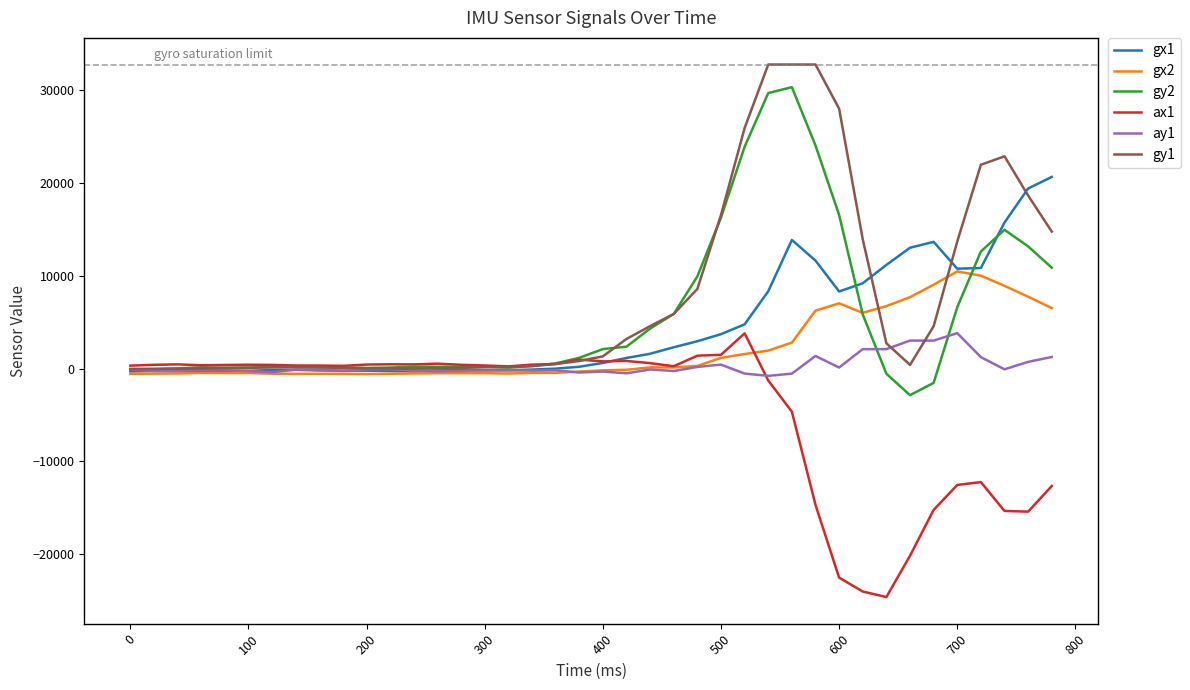

What is the minimum value shown in the chart?

-24624